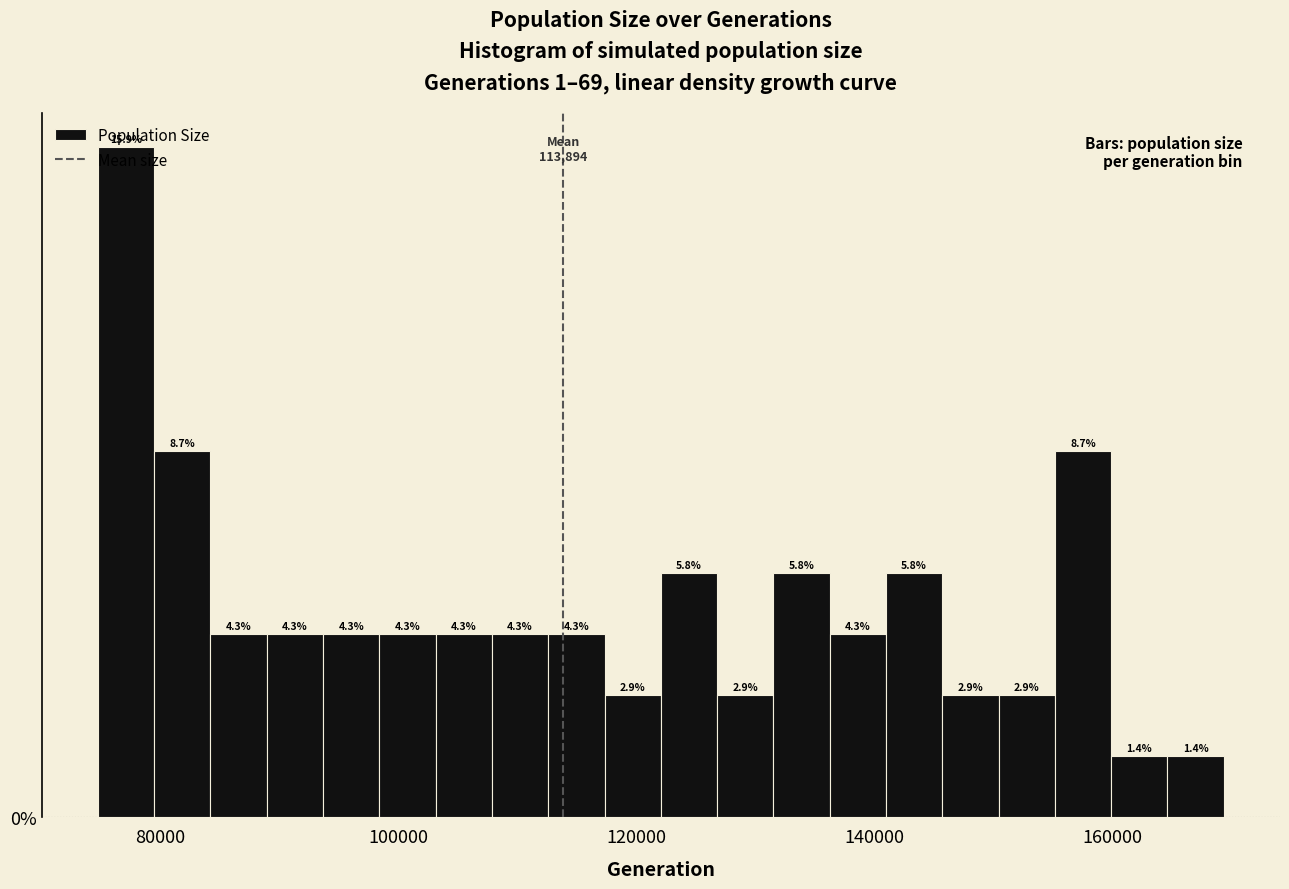

Around what value on the x-axis is the tallest bar? Give the approximate position of its centre, as read against the axis.

78000